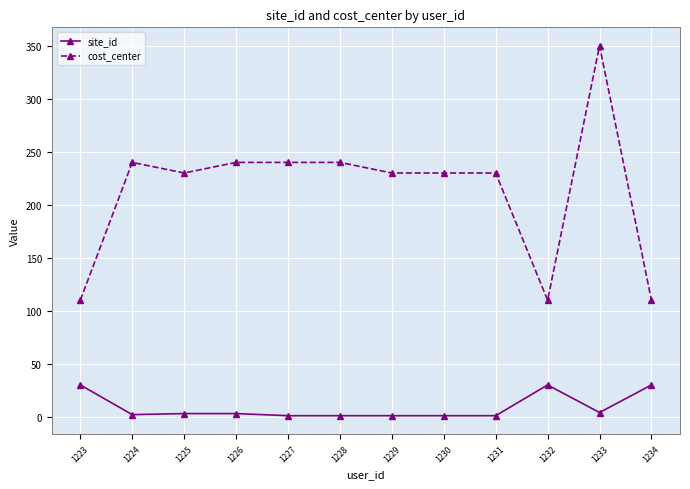

How many lines are shown in the chart?

2